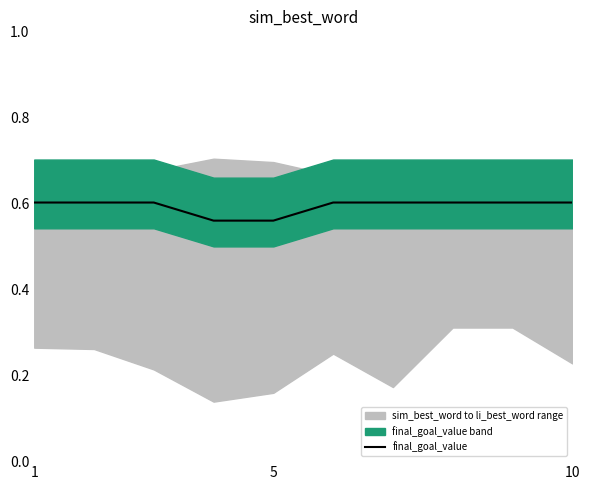

The final_goal_value series shows 0.9 at 5. True or false?

False